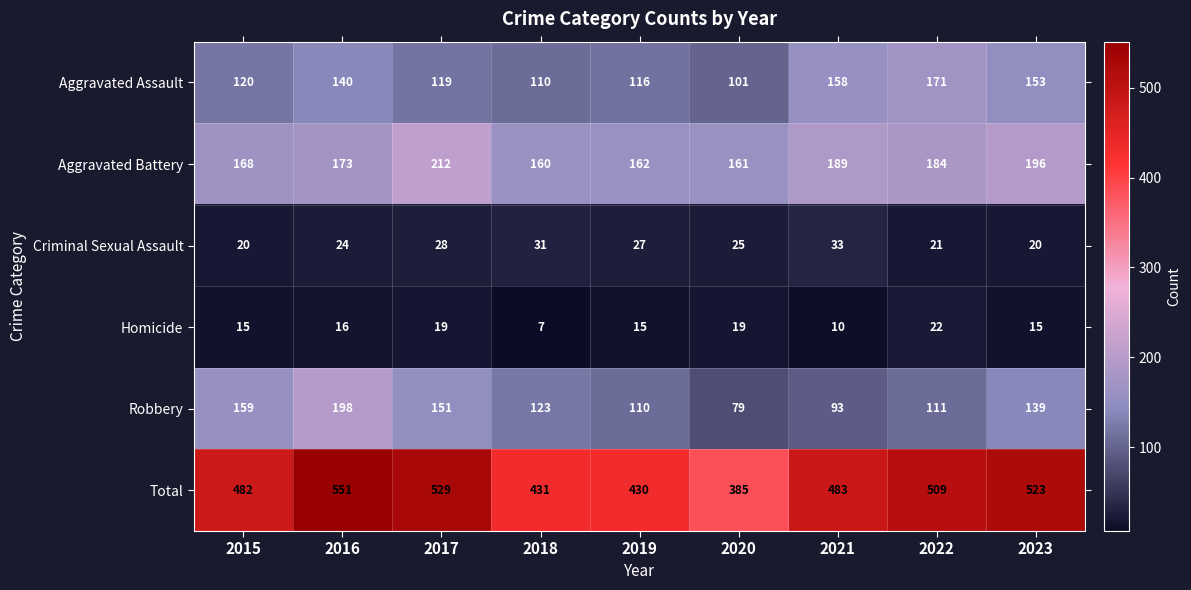

Rank the categories by Aggravated Assault value from lowest to highest.

2020, 2018, 2019, 2017, 2015, 2016, 2023, 2021, 2022